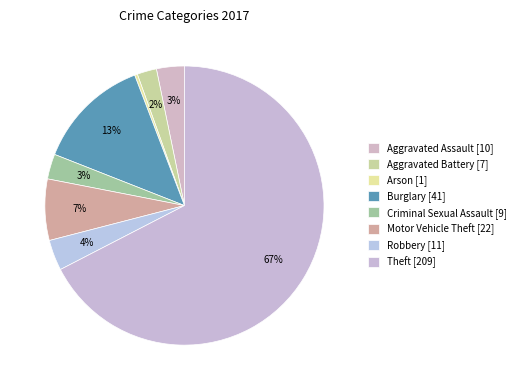

True or false: Arson accounts for 15% of the total.

False